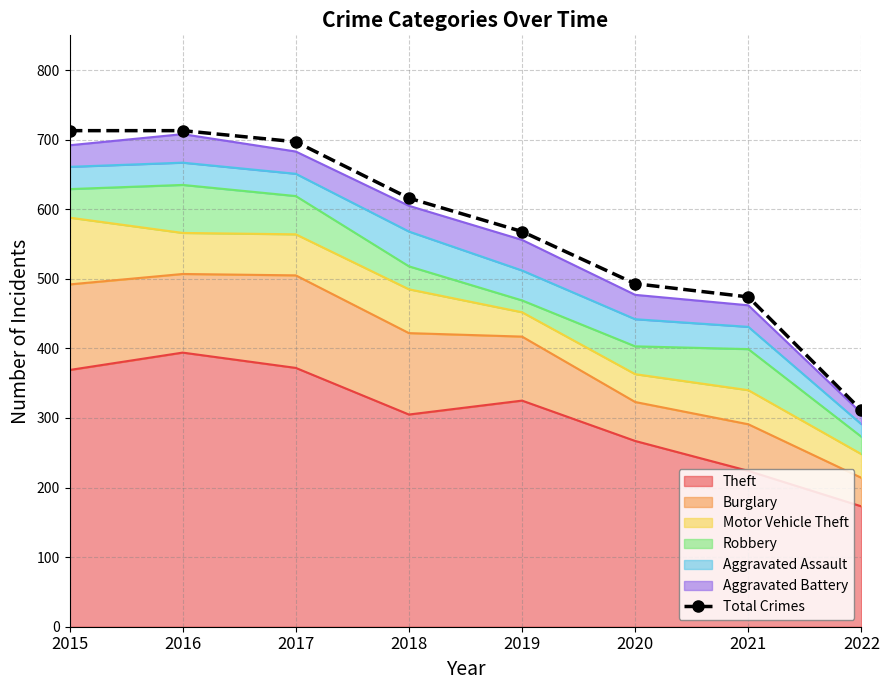

Reading left to right, what are all the values shown in this chart?

2015=713	2016=713	2017=697	2018=616	2019=568	2020=493	2021=474	2022=311